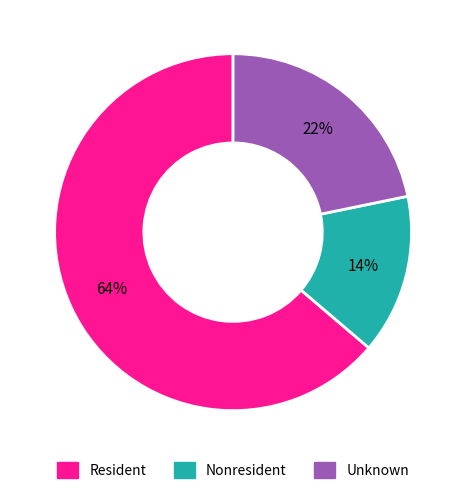

Rank the categories by value from lowest to highest.

Nonresident, Unknown, Resident